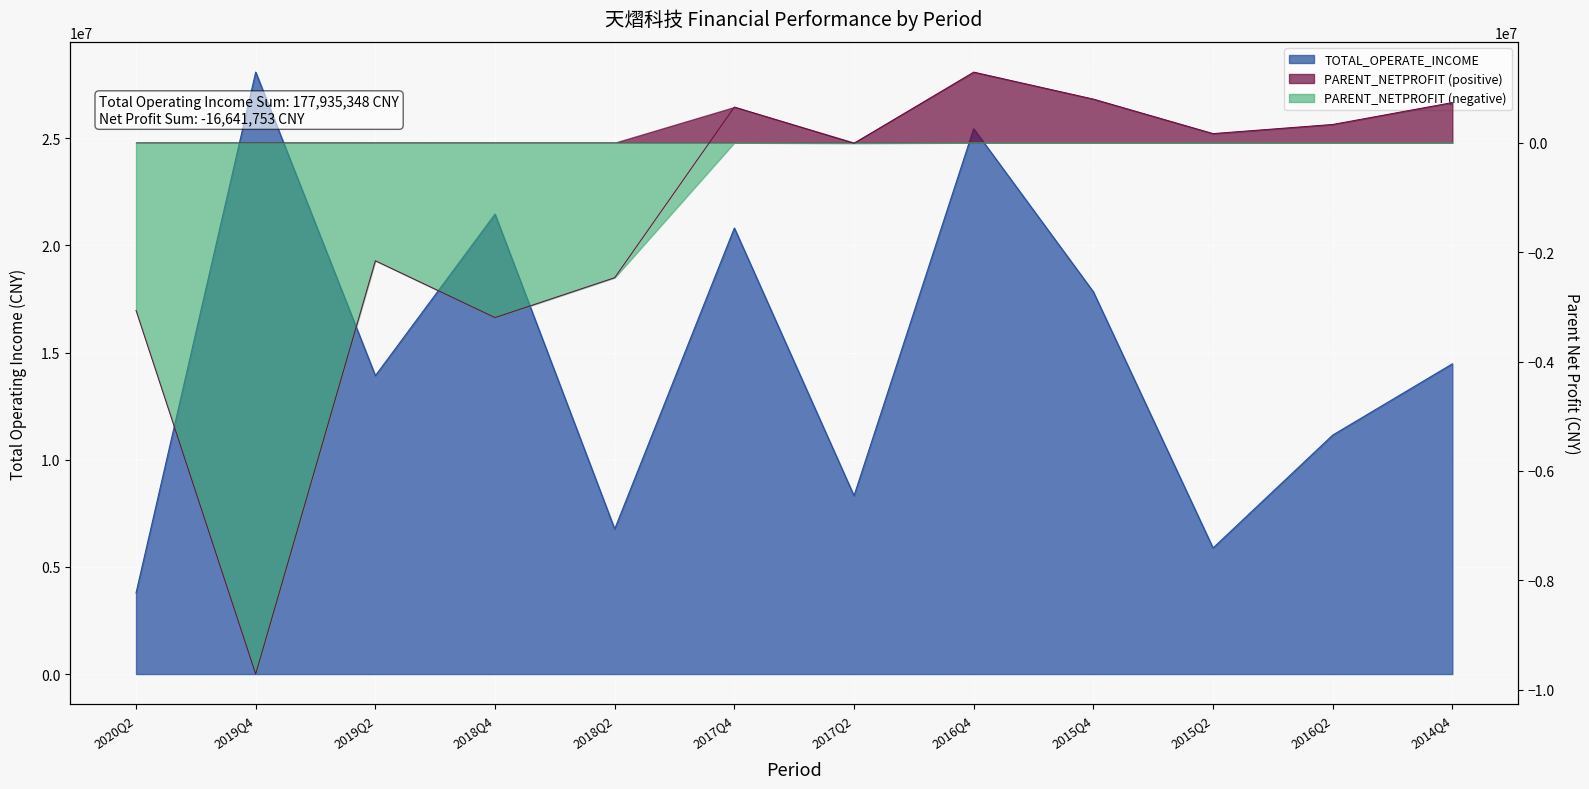

What is the spread (max minus min) of values at 2017Q4?

20159945.1